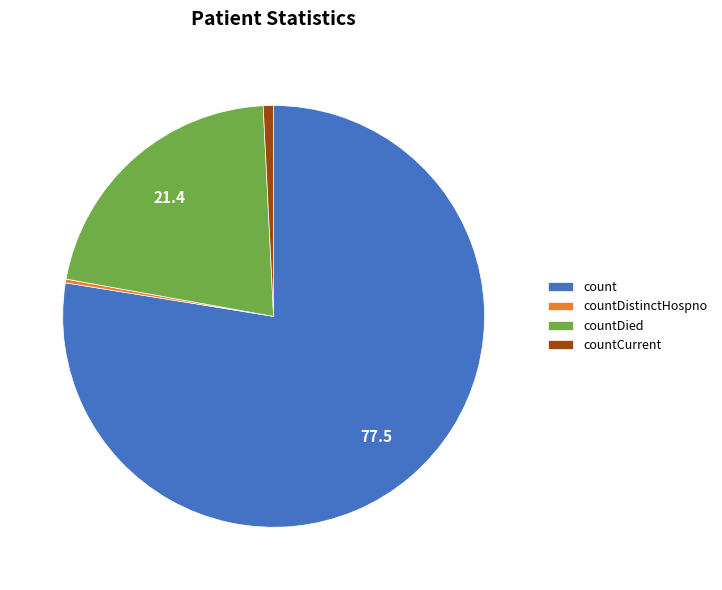

How many slices are in this pie chart?

4